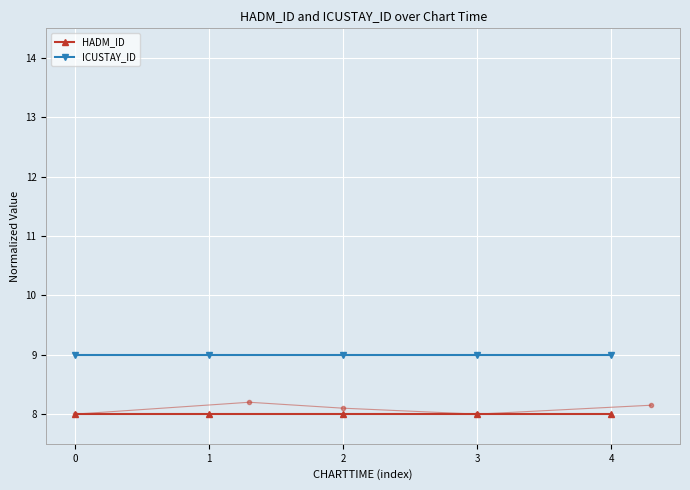

List the series in order of their overall mean, highest first.

ICUSTAY_ID, HADM_ID